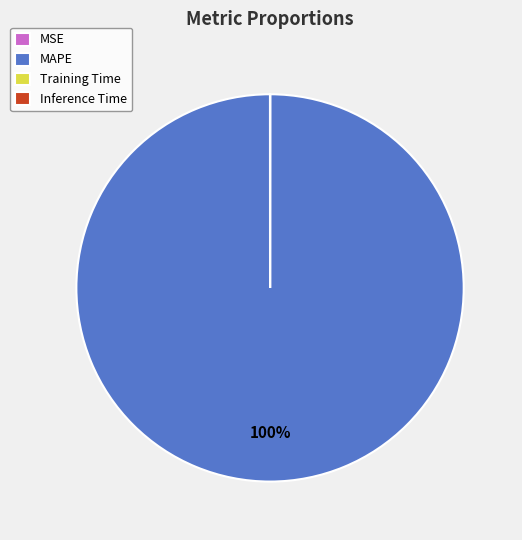

Does any single category account for the majority?

Yes